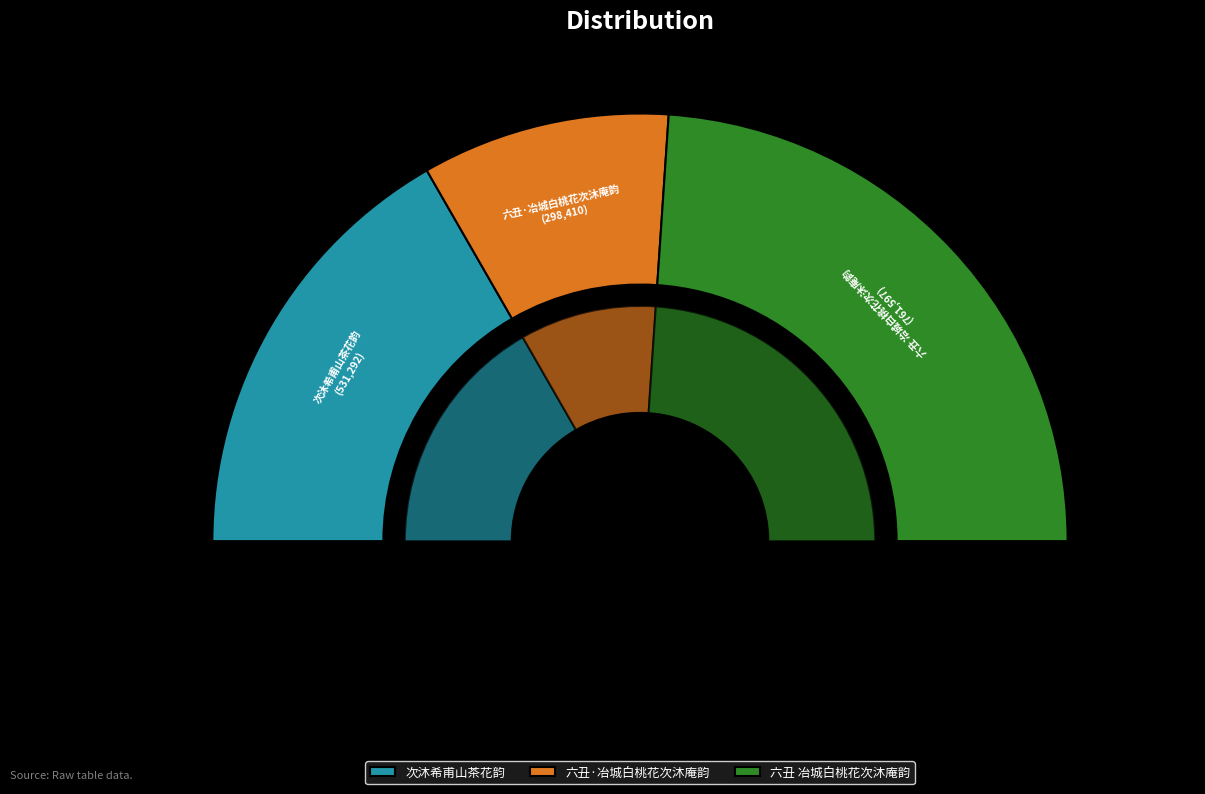

Is the sum of 六丑·冶城白桃花次沐庵韵 and 六丑 冶城白桃花次沐庵韵 greater than half?

Yes